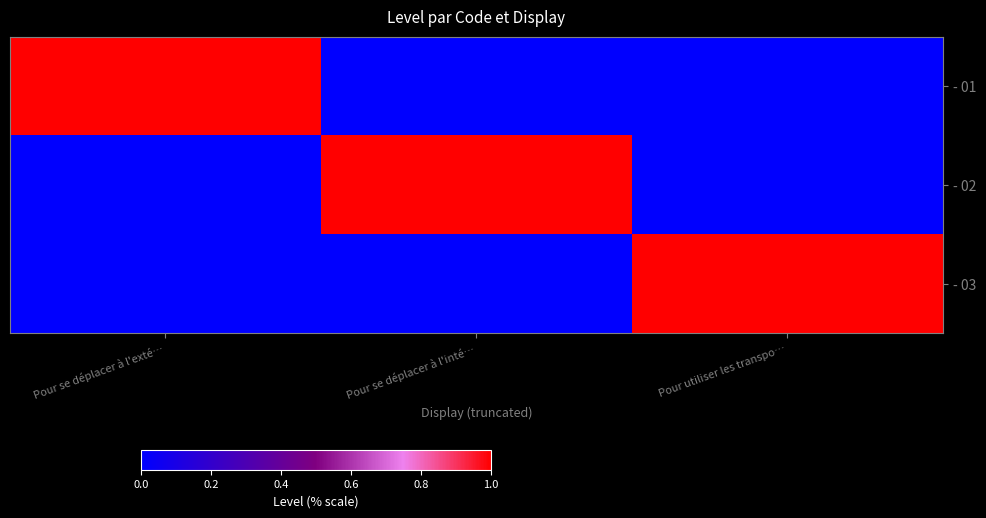

What is the total value across all series at Pour utiliser les transpo…?

1